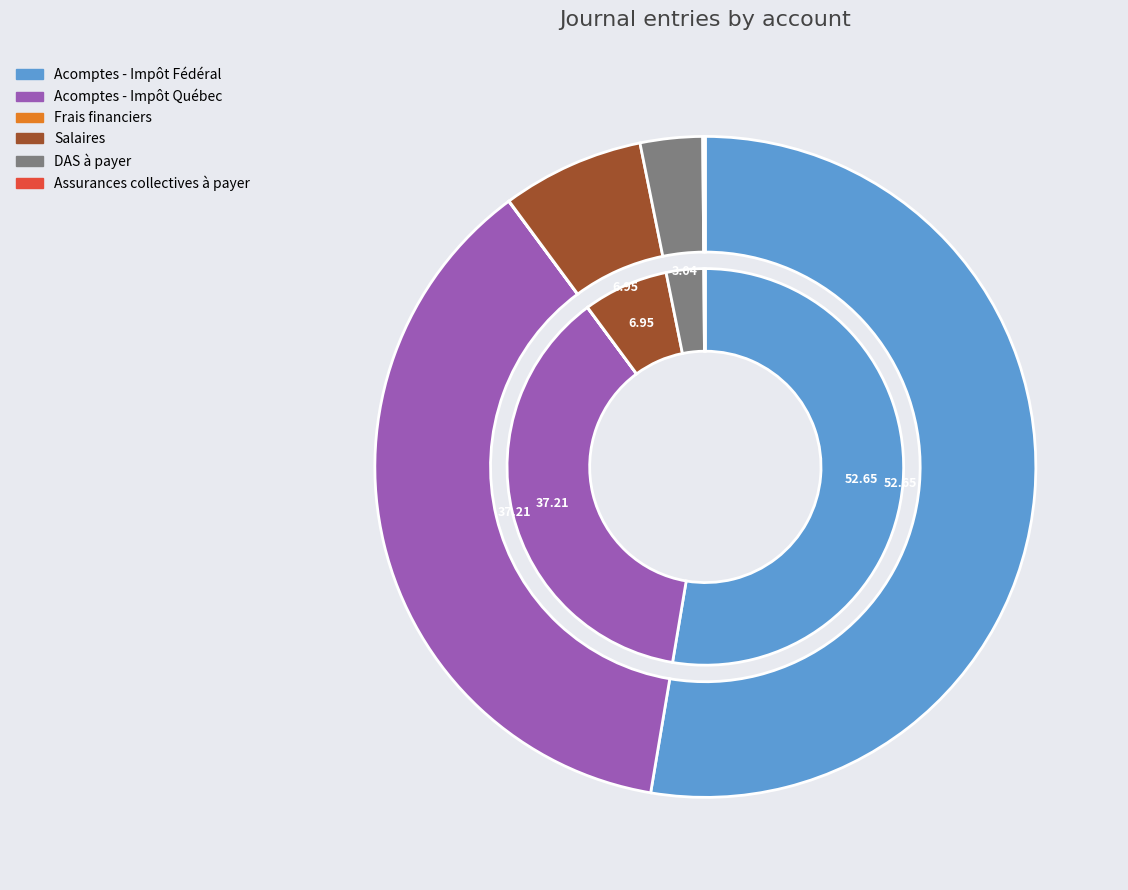

The Salaires slice represents 7% of the pie. True or false?

True